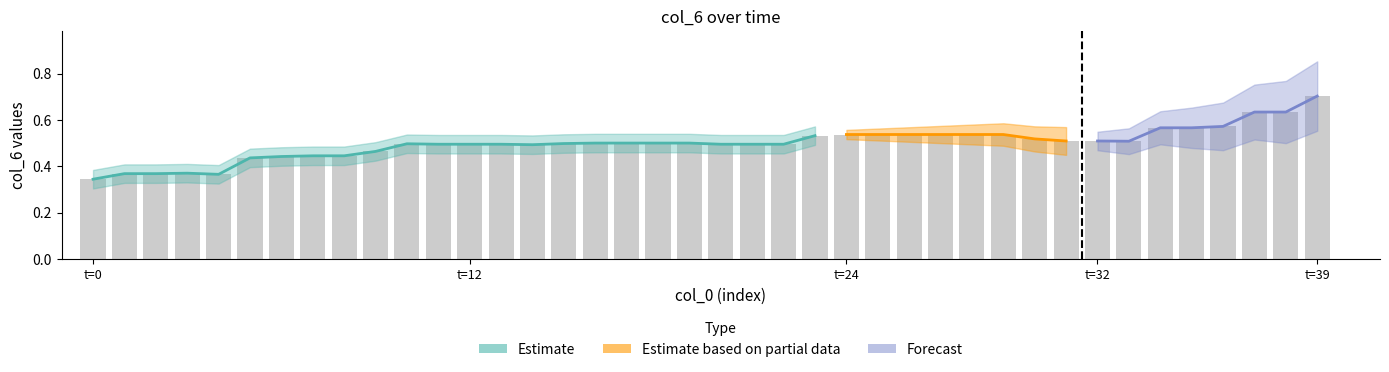

What is the maximum value shown in the chart?

0.7